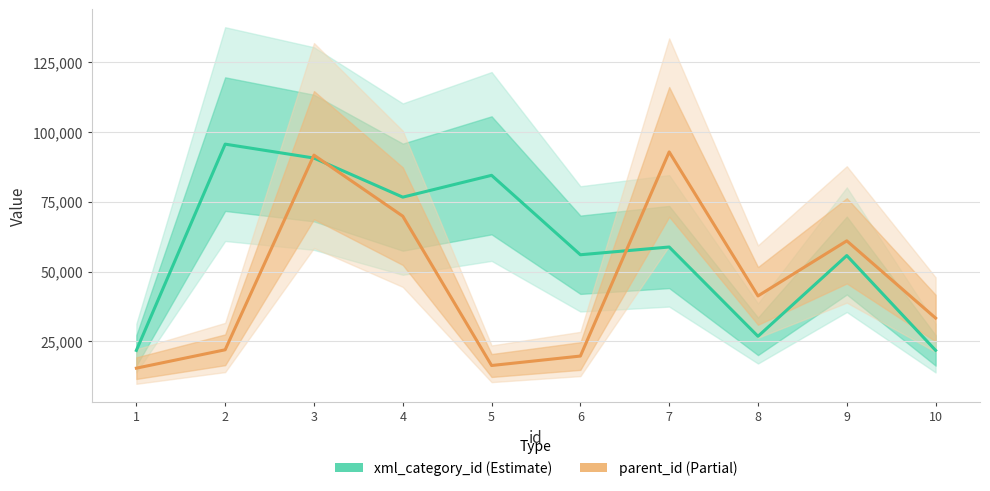

In xml_category_id, how many points are lower than both neighbors (excluding endpoints)?

3